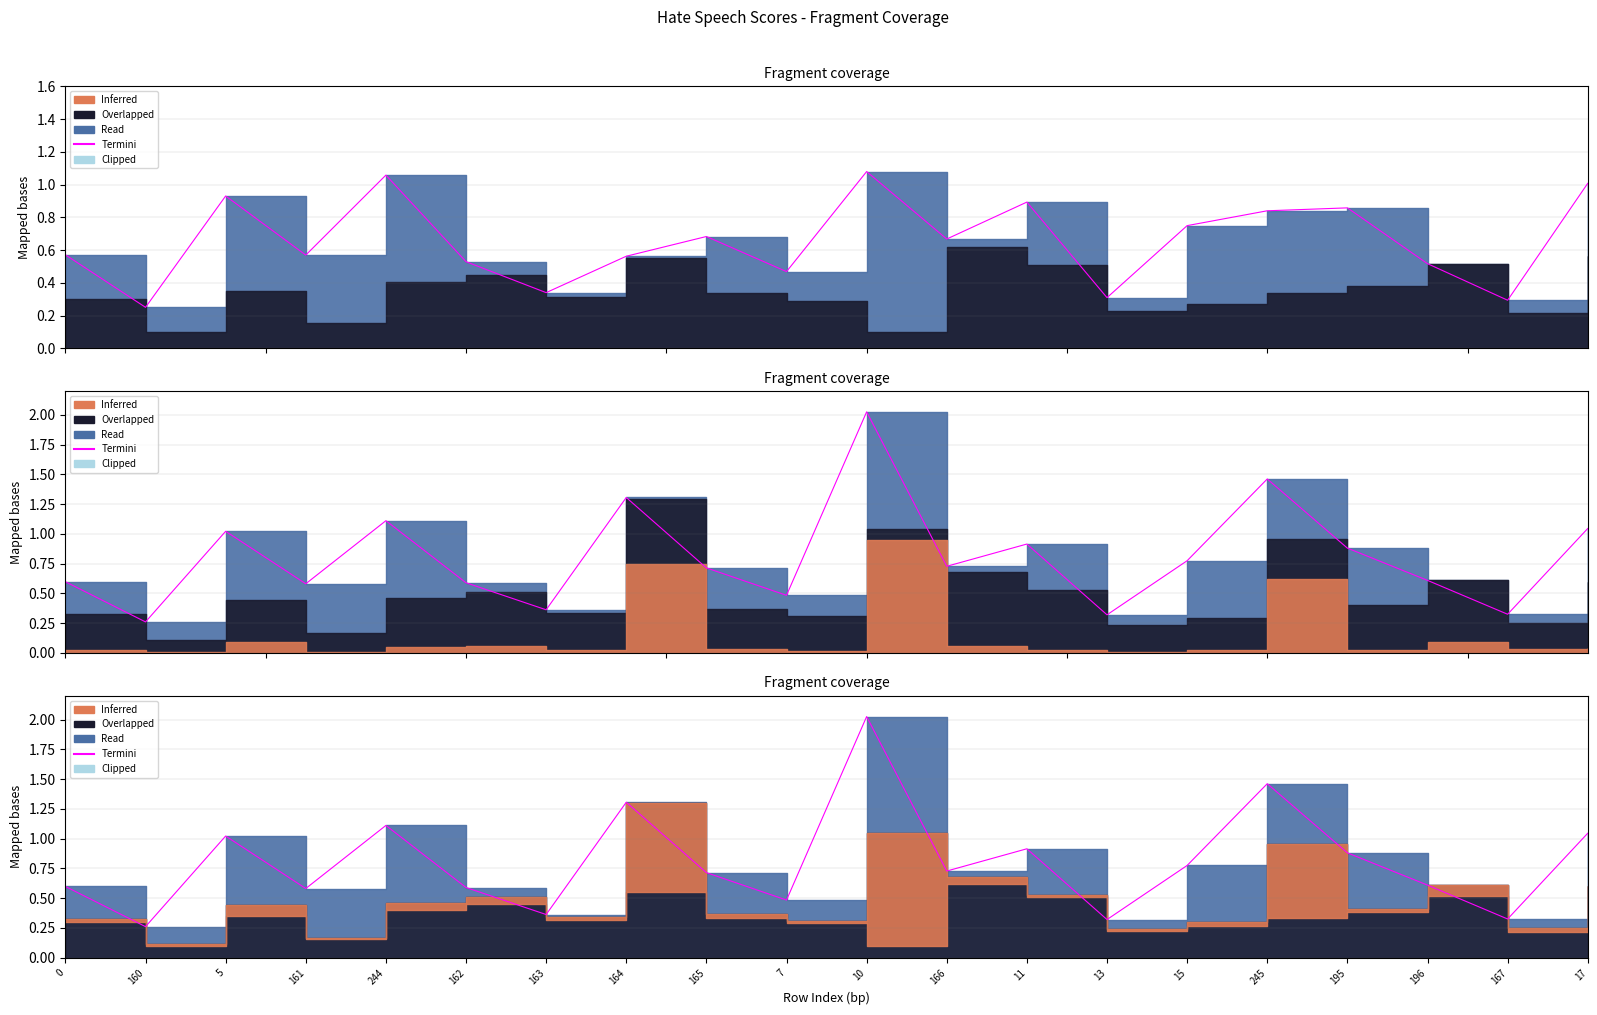

What is the difference between the values at 17 and 10?

1.0